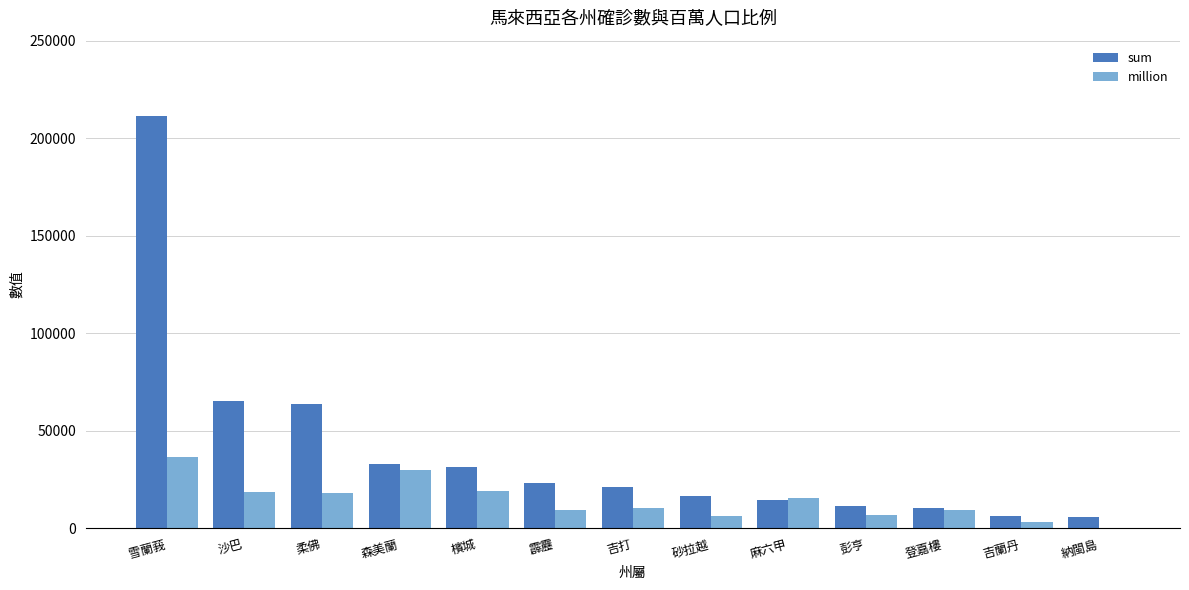

Are the bars grouped side by side (vs. stacked)?

Yes